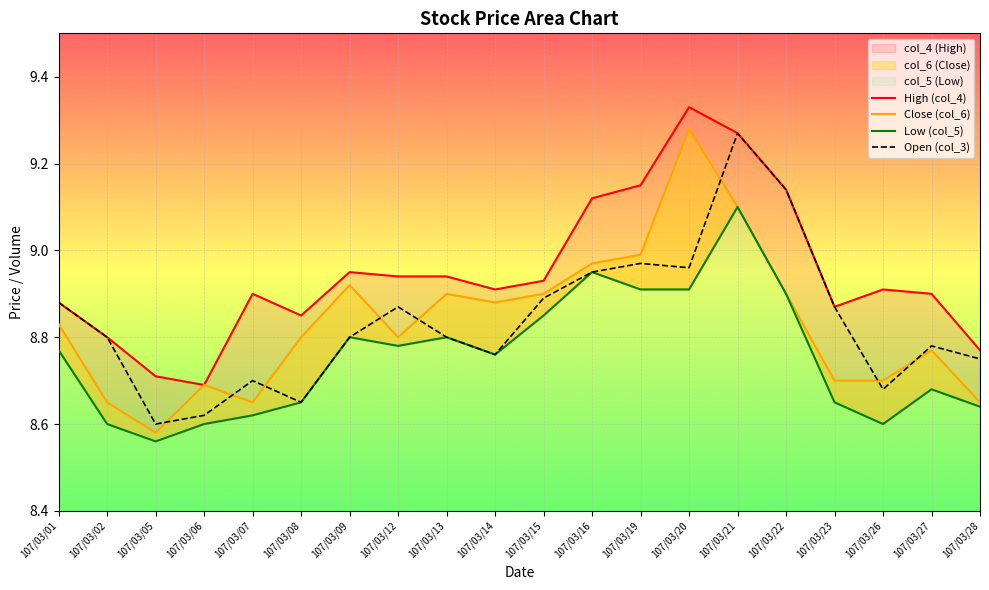

What is the total value across all series at 107/03/23?

35.1